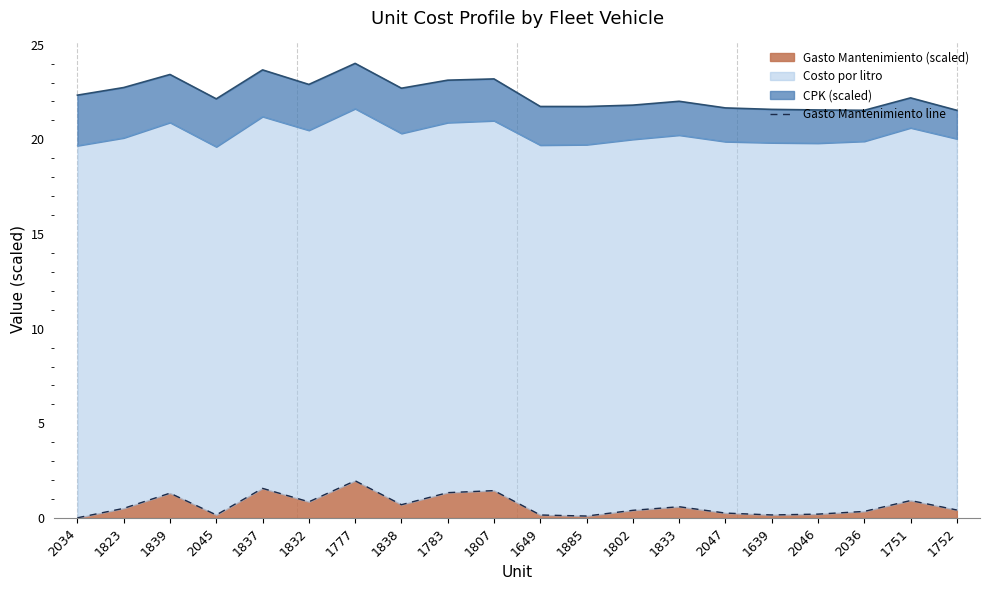

Reading left to right, list all the values displayed in this chart.

2034=0.0	1823=0.5	1839=1.3	2045=0.2	1837=1.6	1832=0.9	1777=2.0	1838=0.7	1783=1.3	1807=1.4	1649=0.2	1885=0.1	1802=0.4	1833=0.6	2047=0.3	1639=0.2	2046=0.2	2036=0.3	1751=0.9	1752=0.4